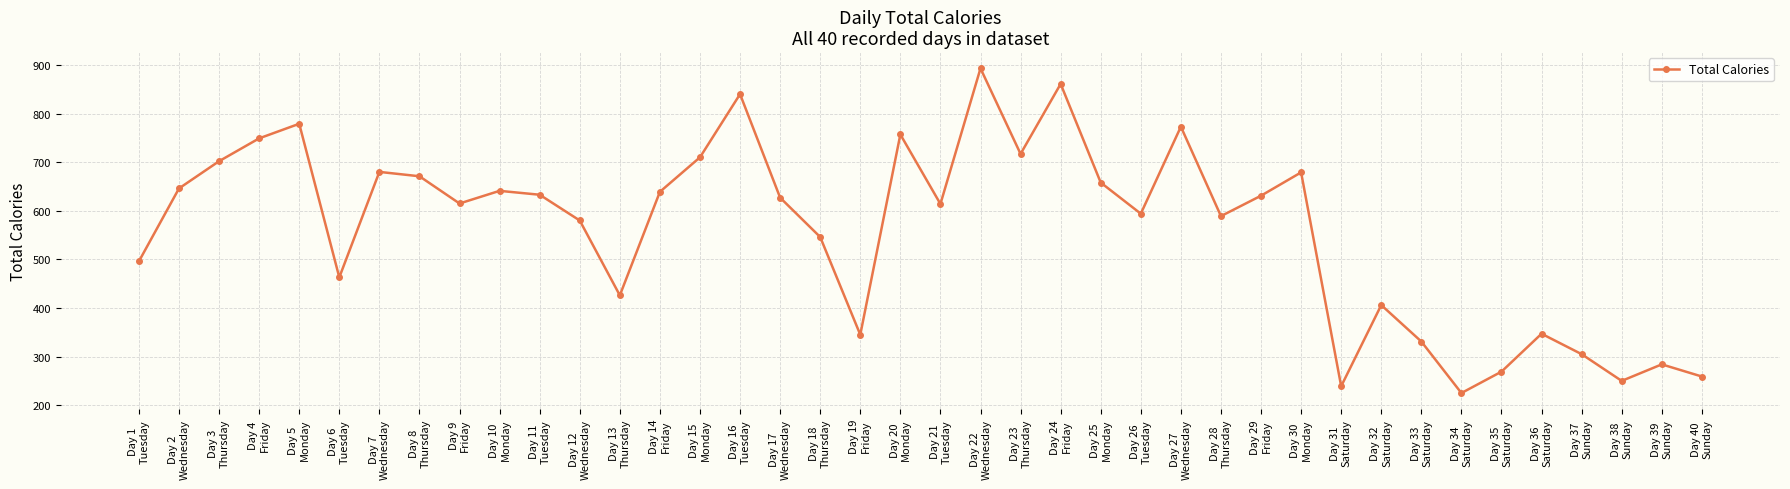

Where does the data first go above 627?

Day 2
Wednesday